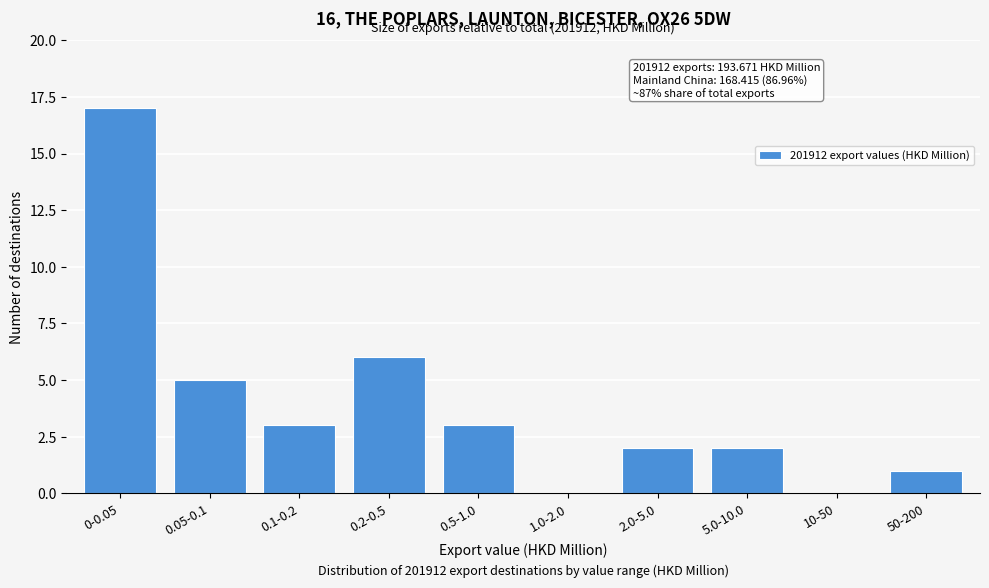

Reading left to right, what are all the values shown in this chart?

0-0.05=17	0.05-0.1=5	0.1-0.2=3	0.2-0.5=6	0.5-1.0=3	1.0-2.0=0	2.0-5.0=2	5.0-10.0=2	10-50=0	50-200=1